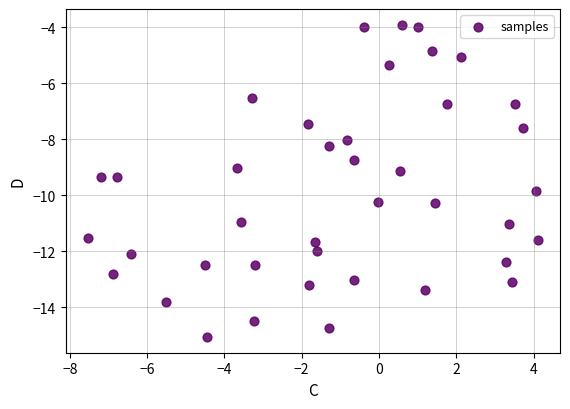

What is the range of X values (max minus min)?

11.6